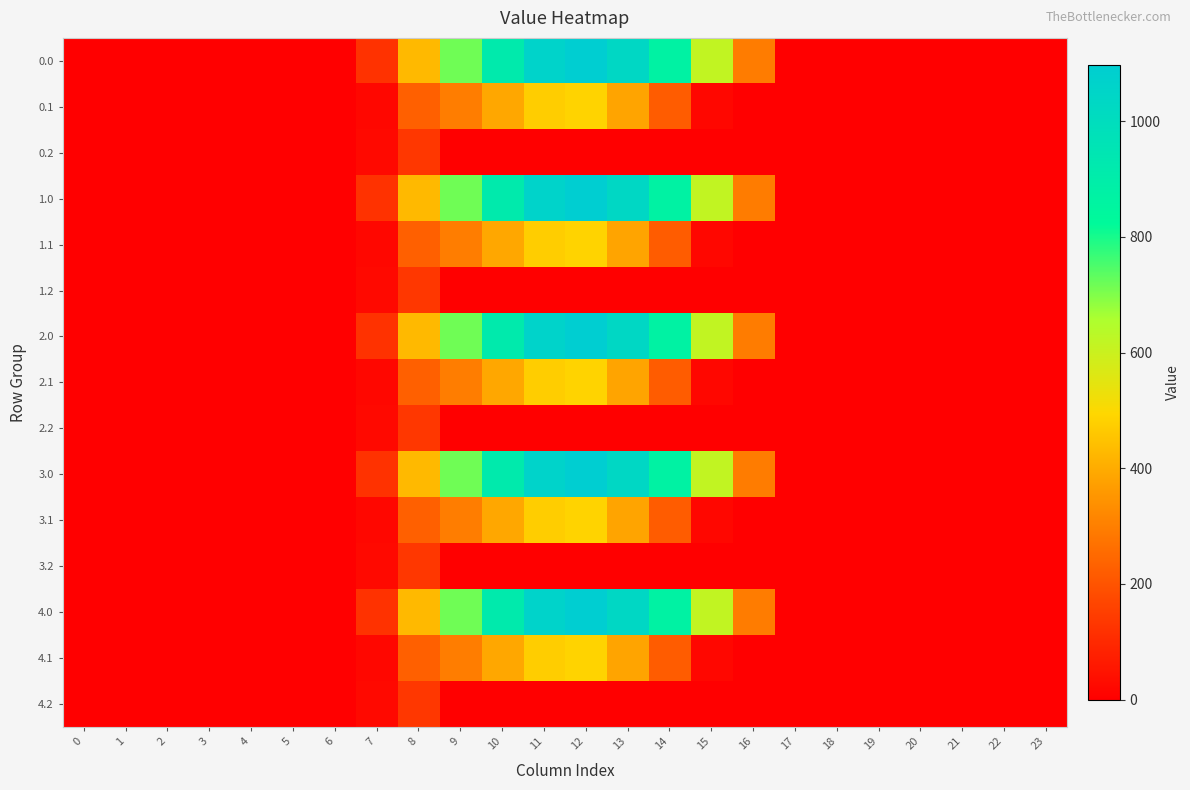

Reading left to right, what are all the values shown in this chart?

0.0: 0=0.0	1=0.0	2=0.0	3=0.0	4=0.0	5=0.0	6=0.0	7=120.6	8=430.3	9=716.9	10=916.2	11=1060.3	12=1096.7	13=1032.9	14=870.6	15=615.9	16=294.5	17=0.0	18=0.0	19=0.0	20=0.0	21=0.0	22=0.0	23=0.0
0.1: 0=0.0	1=0.0	2=0.0	3=0.0	4=0.0	5=0.0	6=0.0	7=17.7	8=227.5	9=295.9	10=388.1	11=471.7	12=485.4	13=382.7	14=219.2	15=17.3	16=0.0	17=0.0	18=0.0	19=0.0	20=0.0	21=0.0	22=0.0	23=0.0
0.2: 0=0.0	1=0.0	2=0.0	3=0.0	4=0.0	5=0.0	6=0.0	7=22.3	8=134.2	9=0.0	10=0.0	11=0.0	12=0.0	13=0.0	14=0.0	15=0.0	16=0.0	17=0.0	18=0.0	19=0.0	20=0.0	21=0.0	22=0.0	23=0.0
1.0: 0=0.0	1=0.0	2=0.0	3=0.0	4=0.0	5=0.0	6=0.0	7=120.6	8=430.3	9=716.9	10=916.2	11=1060.3	12=1096.7	13=1032.9	14=870.6	15=615.9	16=294.5	17=0.0	18=0.0	19=0.0	20=0.0	21=0.0	22=0.0	23=0.0
1.1: 0=0.0	1=0.0	2=0.0	3=0.0	4=0.0	5=0.0	6=0.0	7=17.7	8=227.5	9=295.9	10=388.1	11=471.7	12=485.4	13=382.7	14=219.2	15=17.3	16=0.0	17=0.0	18=0.0	19=0.0	20=0.0	21=0.0	22=0.0	23=0.0
1.2: 0=0.0	1=0.0	2=0.0	3=0.0	4=0.0	5=0.0	6=0.0	7=22.3	8=134.2	9=0.0	10=0.0	11=0.0	12=0.0	13=0.0	14=0.0	15=0.0	16=0.0	17=0.0	18=0.0	19=0.0	20=0.0	21=0.0	22=0.0	23=0.0
2.0: 0=0.0	1=0.0	2=0.0	3=0.0	4=0.0	5=0.0	6=0.0	7=120.6	8=430.3	9=716.9	10=916.2	11=1060.3	12=1096.7	13=1032.9	14=870.6	15=615.9	16=294.5	17=0.0	18=0.0	19=0.0	20=0.0	21=0.0	22=0.0	23=0.0
2.1: 0=0.0	1=0.0	2=0.0	3=0.0	4=0.0	5=0.0	6=0.0	7=17.7	8=227.5	9=295.9	10=388.1	11=471.7	12=485.4	13=382.7	14=219.2	15=17.3	16=0.0	17=0.0	18=0.0	19=0.0	20=0.0	21=0.0	22=0.0	23=0.0
2.2: 0=0.0	1=0.0	2=0.0	3=0.0	4=0.0	5=0.0	6=0.0	7=22.3	8=134.2	9=0.0	10=0.0	11=0.0	12=0.0	13=0.0	14=0.0	15=0.0	16=0.0	17=0.0	18=0.0	19=0.0	20=0.0	21=0.0	22=0.0	23=0.0
3.0: 0=0.0	1=0.0	2=0.0	3=0.0	4=0.0	5=0.0	6=0.0	7=120.6	8=430.3	9=716.9	10=916.2	11=1060.3	12=1096.7	13=1032.9	14=870.6	15=615.9	16=294.5	17=0.0	18=0.0	19=0.0	20=0.0	21=0.0	22=0.0	23=0.0
3.1: 0=0.0	1=0.0	2=0.0	3=0.0	4=0.0	5=0.0	6=0.0	7=17.7	8=227.5	9=295.9	10=388.1	11=471.7	12=485.4	13=382.7	14=219.2	15=17.3	16=0.0	17=0.0	18=0.0	19=0.0	20=0.0	21=0.0	22=0.0	23=0.0
3.2: 0=0.0	1=0.0	2=0.0	3=0.0	4=0.0	5=0.0	6=0.0	7=22.3	8=134.2	9=0.0	10=0.0	11=0.0	12=0.0	13=0.0	14=0.0	15=0.0	16=0.0	17=0.0	18=0.0	19=0.0	20=0.0	21=0.0	22=0.0	23=0.0
4.0: 0=0.0	1=0.0	2=0.0	3=0.0	4=0.0	5=0.0	6=0.0	7=120.6	8=430.3	9=716.9	10=916.2	11=1060.3	12=1096.7	13=1032.9	14=870.6	15=615.9	16=294.5	17=0.0	18=0.0	19=0.0	20=0.0	21=0.0	22=0.0	23=0.0
4.1: 0=0.0	1=0.0	2=0.0	3=0.0	4=0.0	5=0.0	6=0.0	7=17.7	8=227.5	9=295.9	10=388.1	11=471.7	12=485.4	13=382.7	14=219.2	15=17.3	16=0.0	17=0.0	18=0.0	19=0.0	20=0.0	21=0.0	22=0.0	23=0.0
4.2: 0=0.0	1=0.0	2=0.0	3=0.0	4=0.0	5=0.0	6=0.0	7=22.3	8=134.2	9=0.0	10=0.0	11=0.0	12=0.0	13=0.0	14=0.0	15=0.0	16=0.0	17=0.0	18=0.0	19=0.0	20=0.0	21=0.0	22=0.0	23=0.0